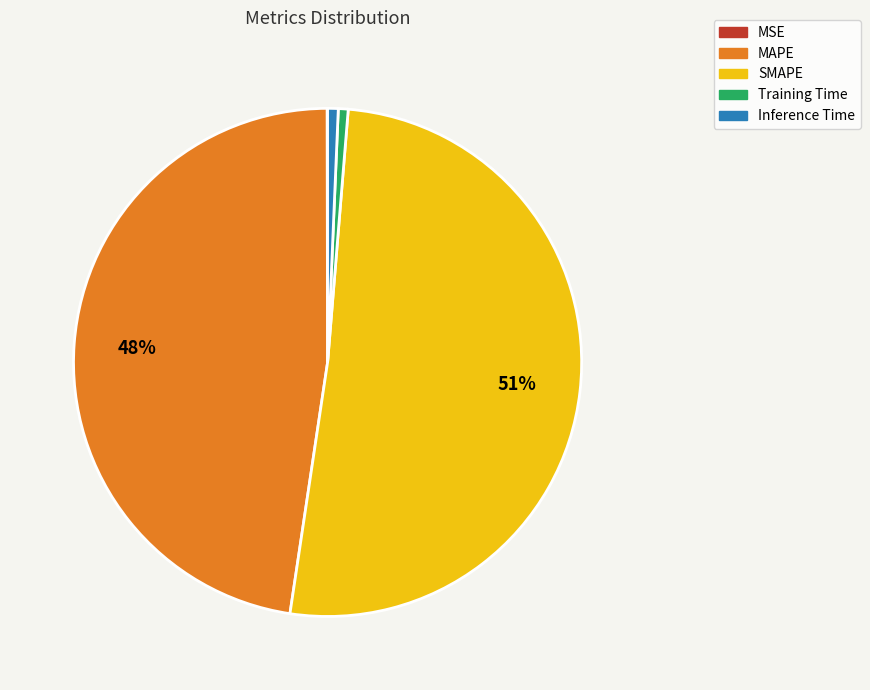

What is the largest slice in the pie chart?

SMAPE